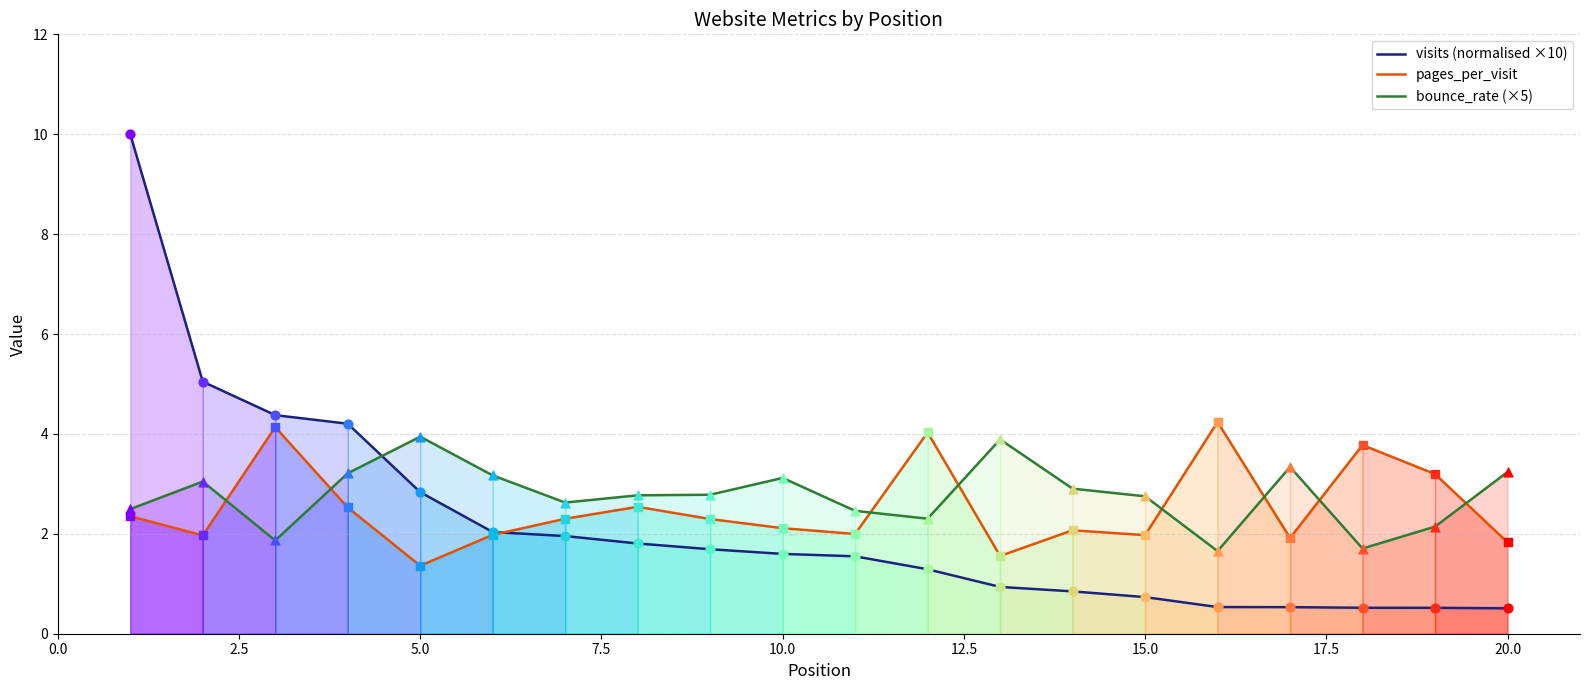

True or false: pages_per_visit and bounce_rate (×5) cross at least once.

True